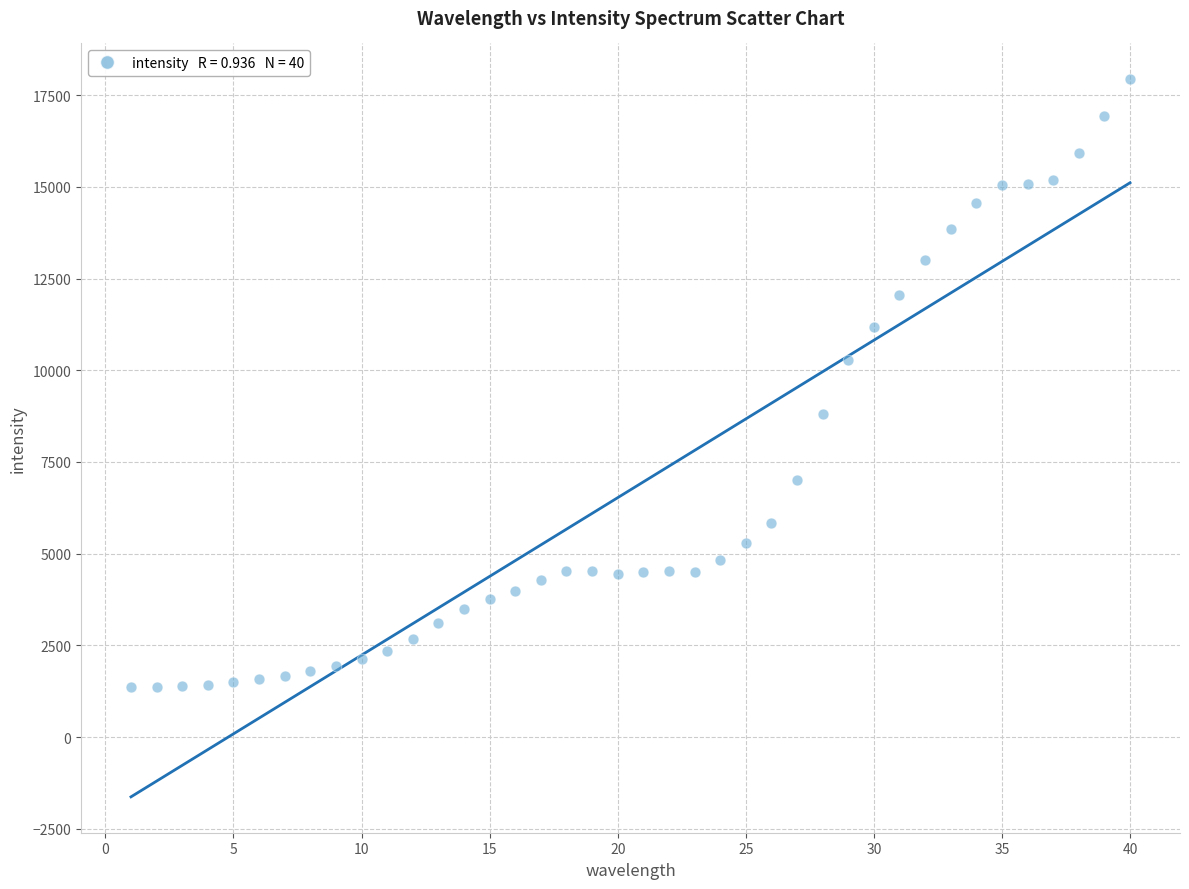

What is the range of Y values (max minus min)?

16573